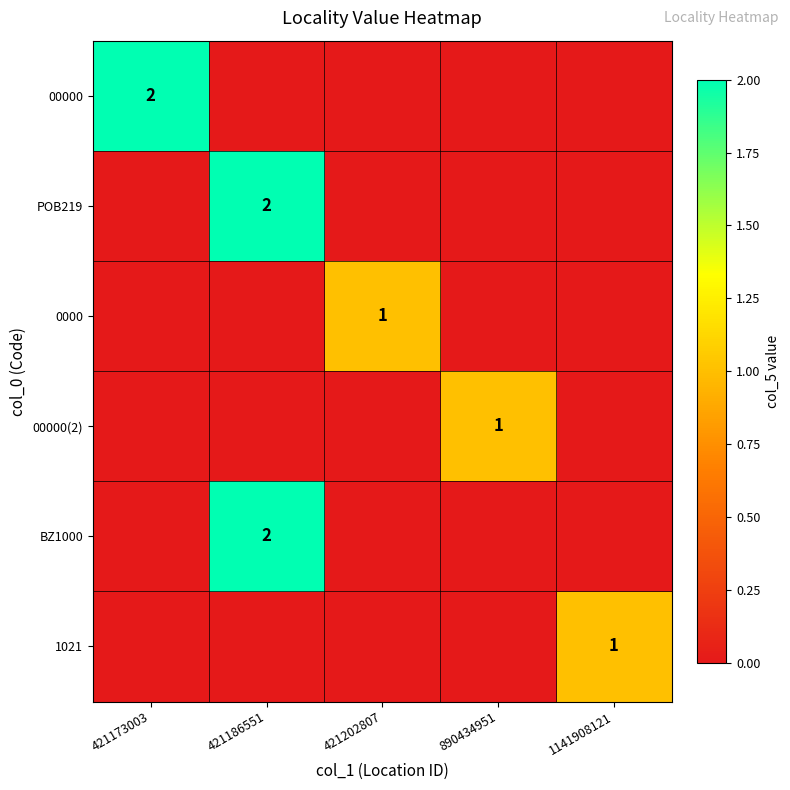

True or false: BZ1000 has a value of 2 at 421186551.

True